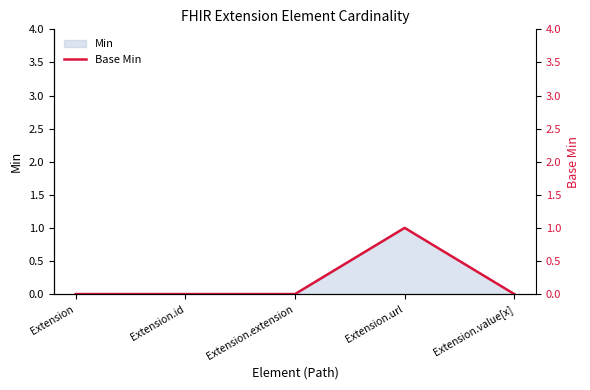

What is the difference between the values at Extension.url and Extension?

1